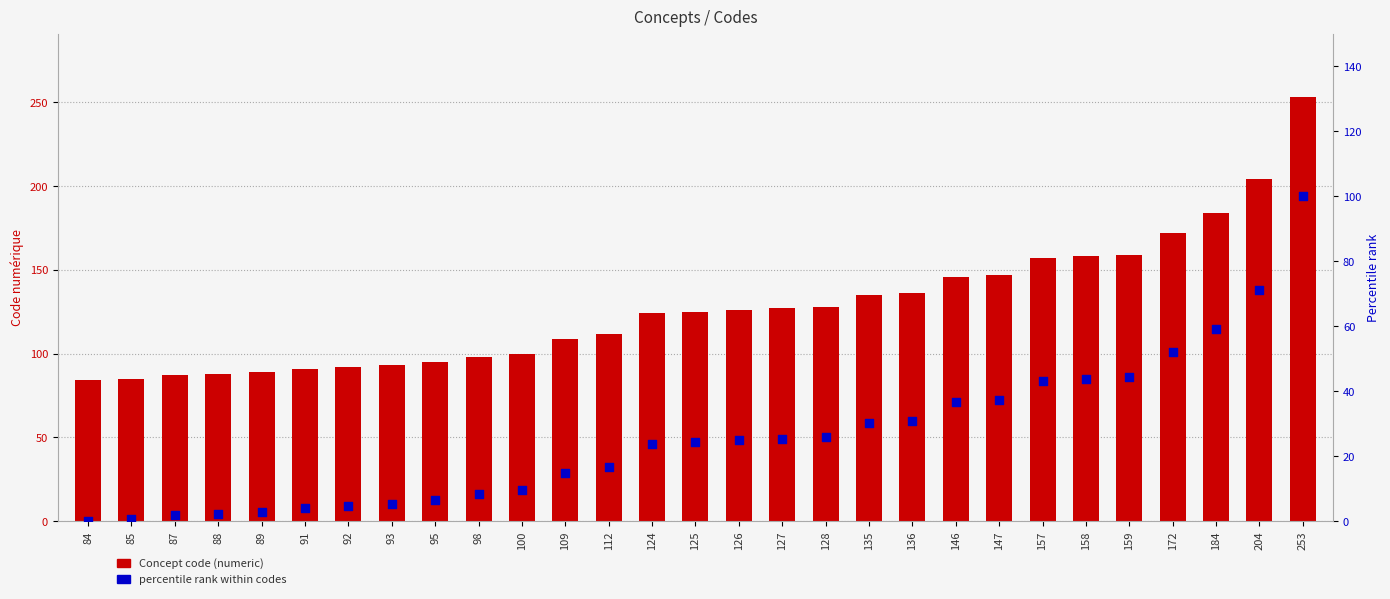

Which series contains the highest Y value?

Concept code